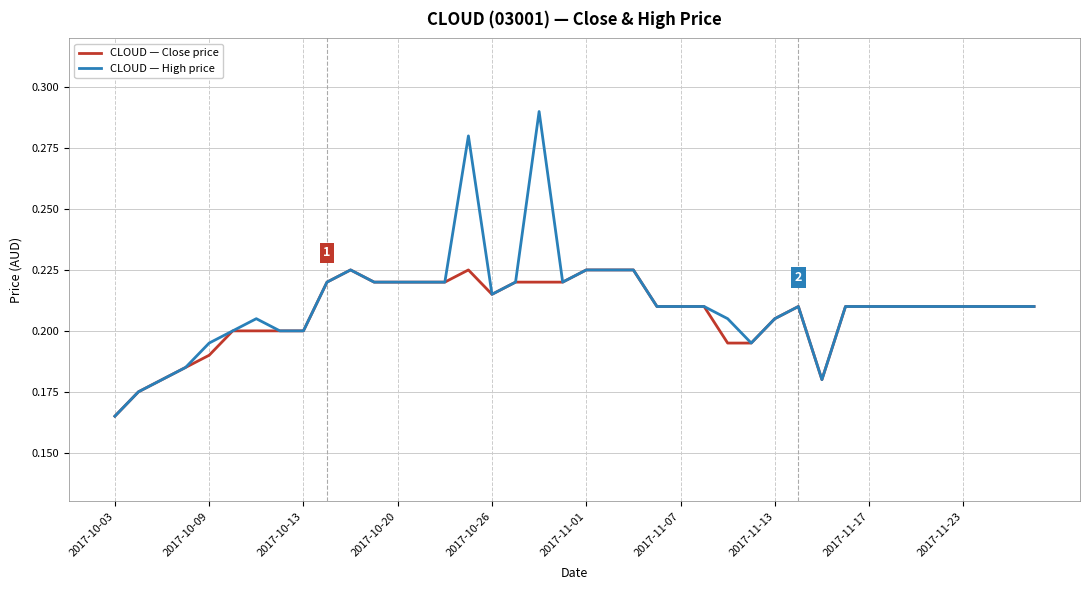

List the series in order of their peak value, lowest first.

CLOUD — Close price, CLOUD — High price